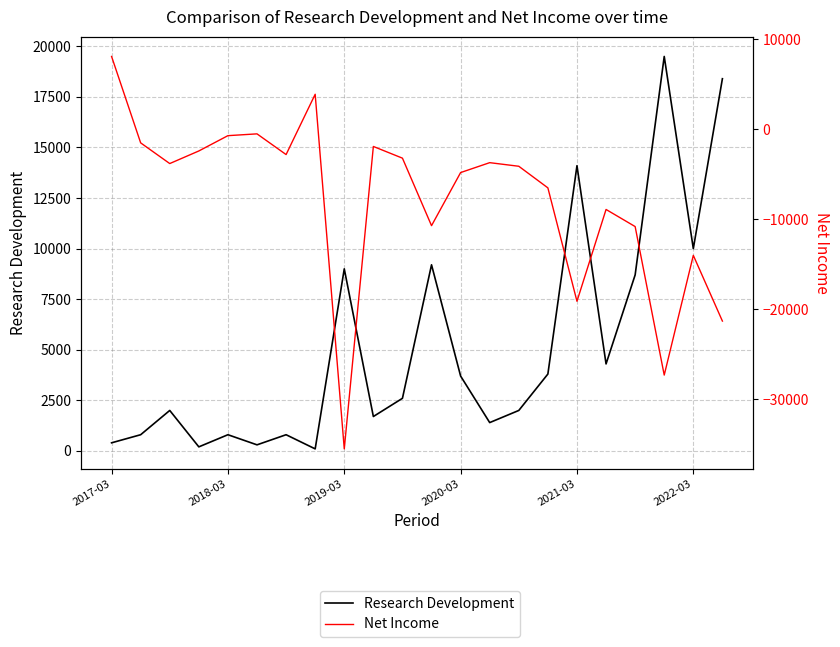

True or false: Net Income has more than 0 points higher than both neighbors.

True